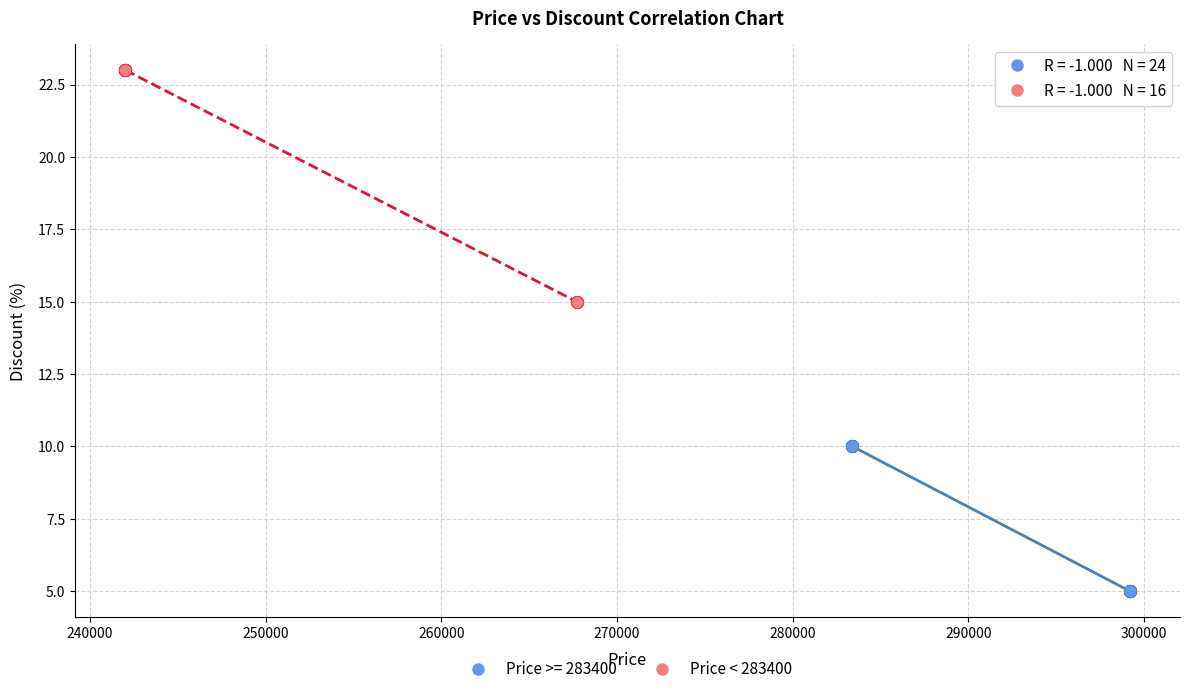

Which series contains the lowest Y value?

Price >= 283400